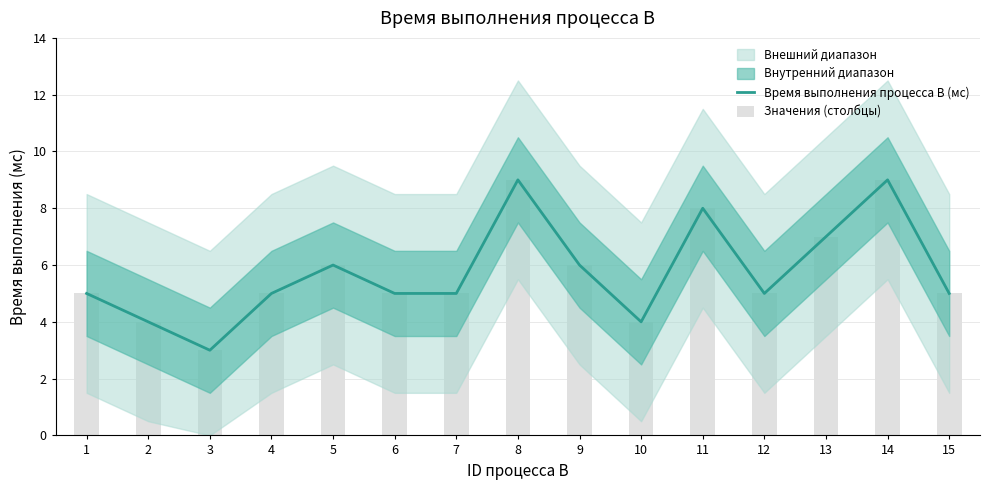

Rank the series at 11 from lowest to highest value.

Время выполнения процесса B (мс), Значения (столбцы)